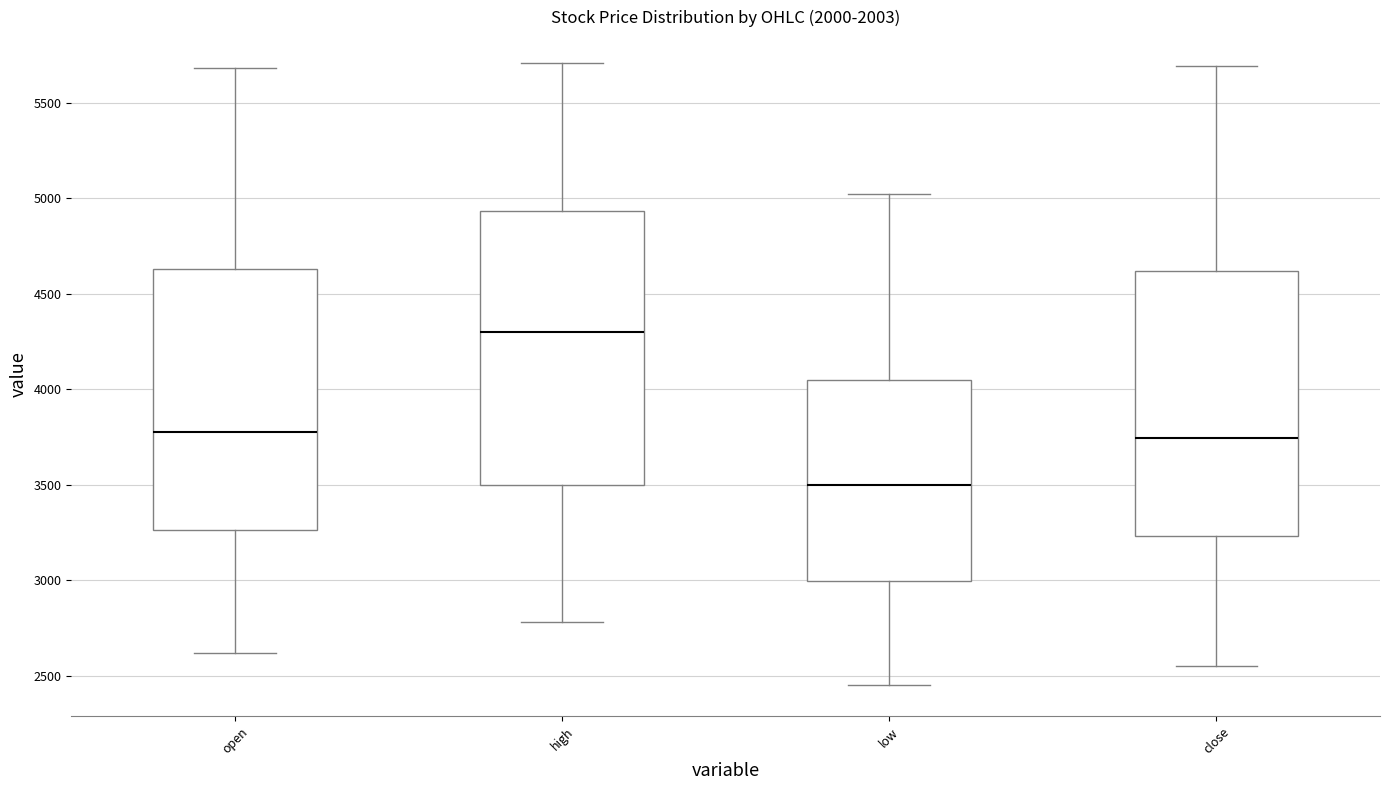

Where does the upper whisker of the box for open end on the y-axis? The values are not printed on the chart, so give them approximately, as read against the axis.

5700